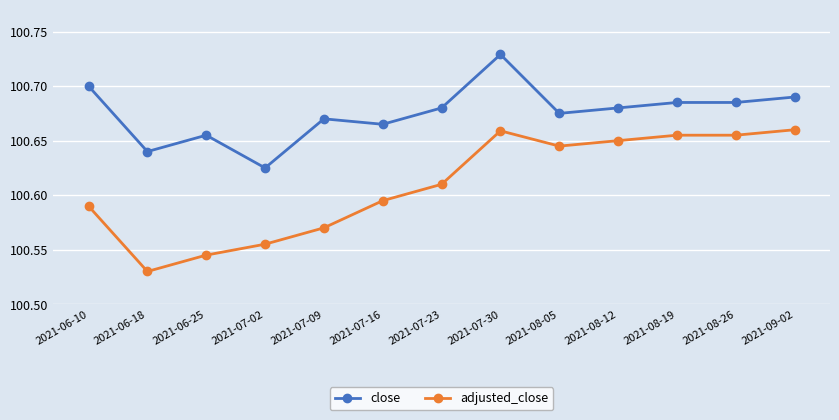

What is the label of the 13th point from the left?

2021-09-02